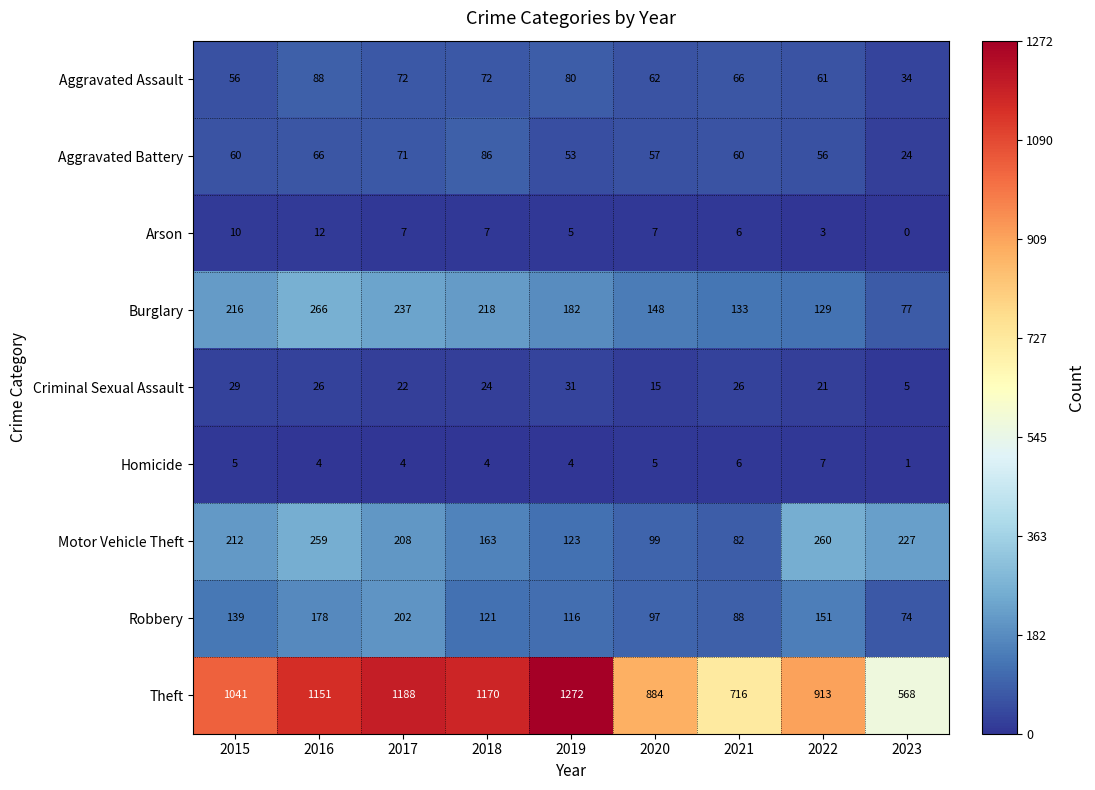

Which series has the widest spread of values?

Theft